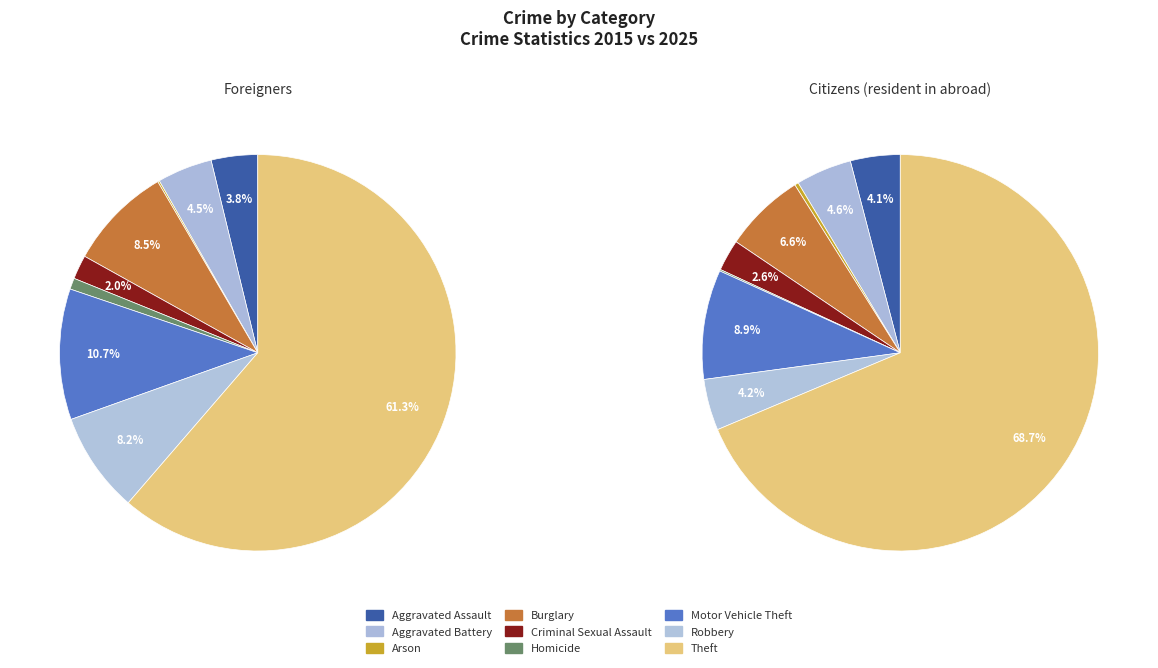

Is there a majority slice in this chart?

Yes